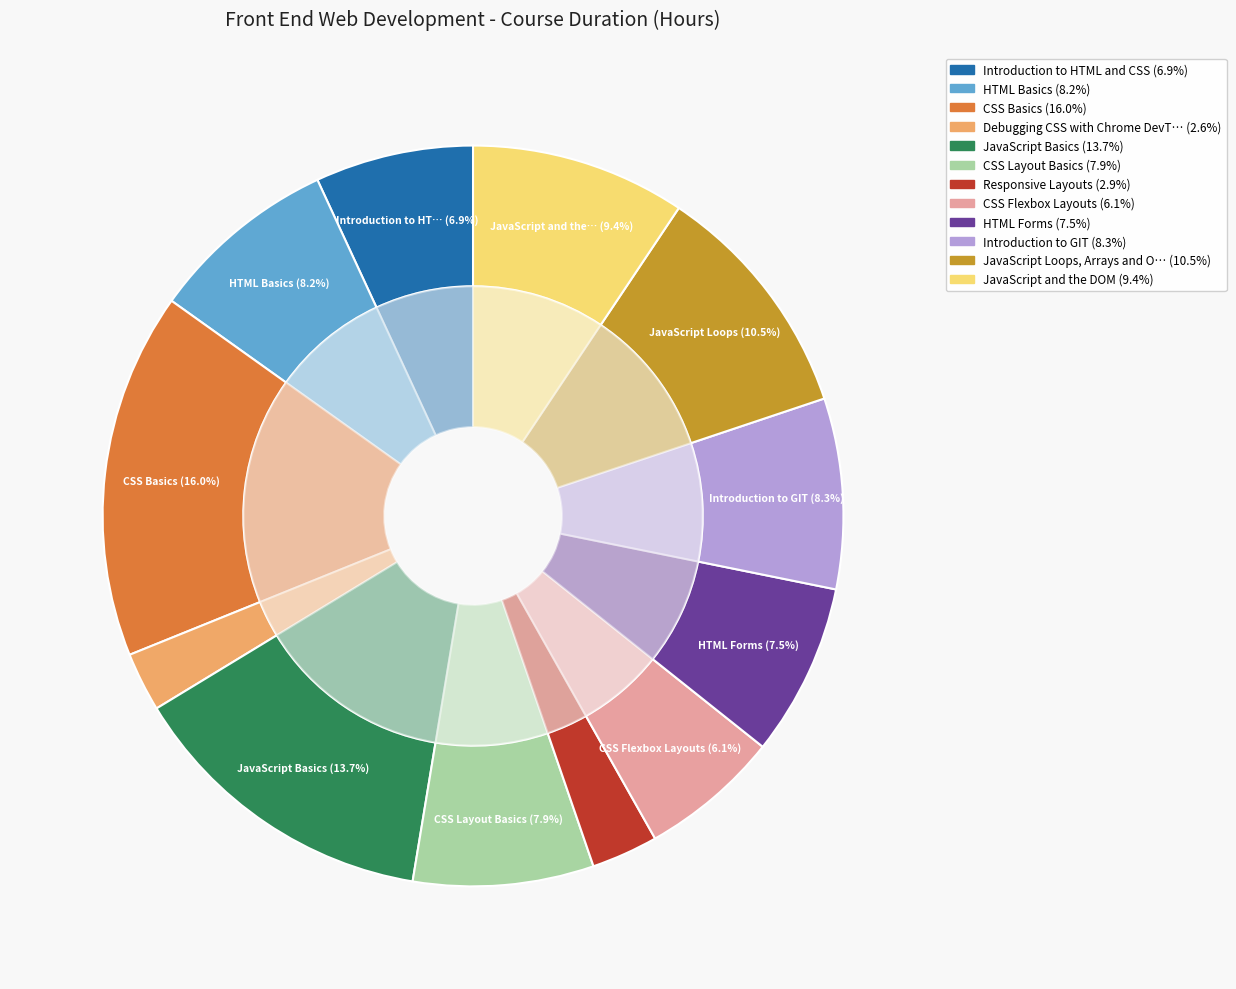

How many segments does this pie chart have?

12